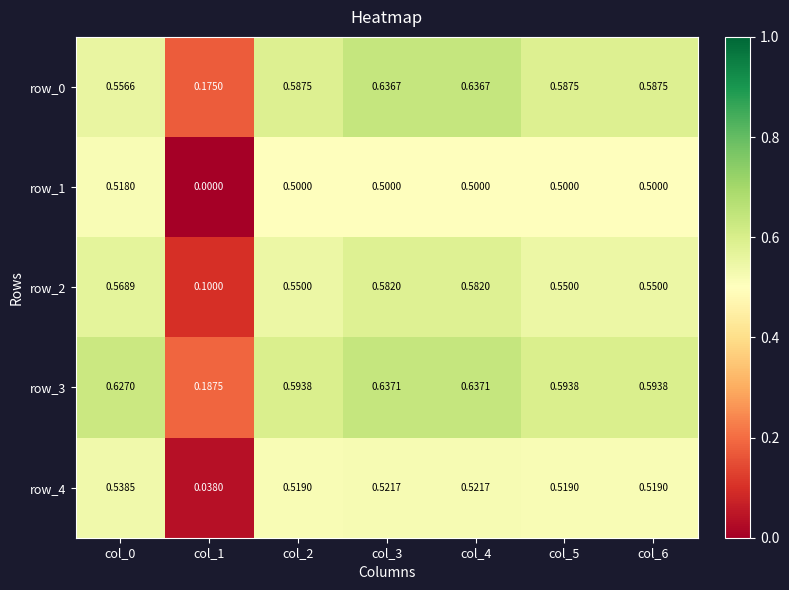

Is the value of row_0 at col_2 greater than the value of row_1 at col_2?

Yes